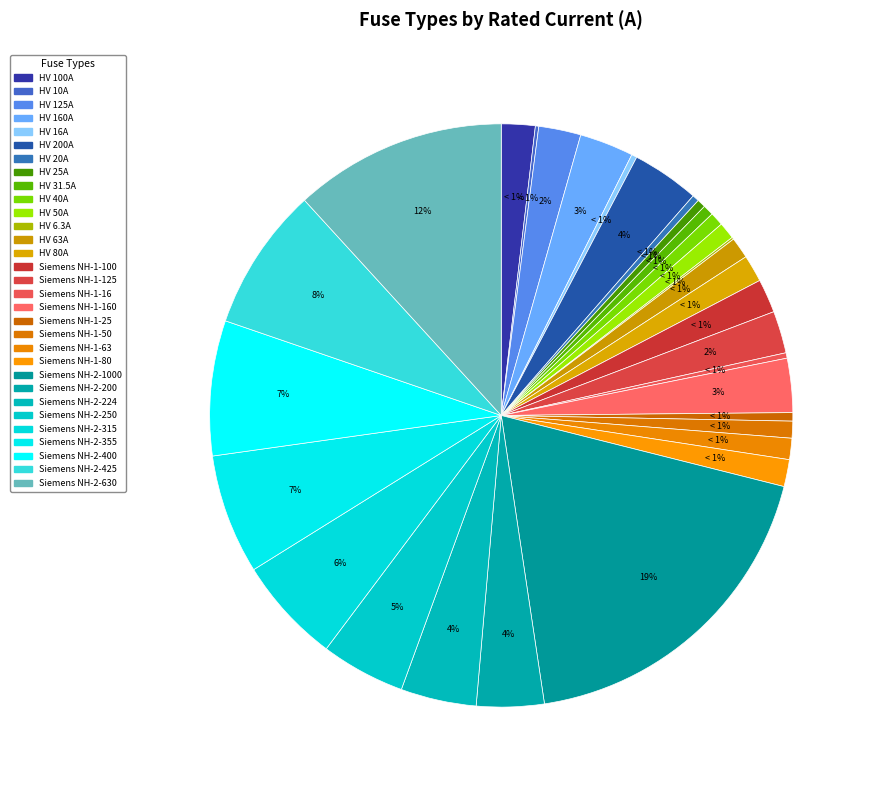

The Siemens NH-2-200 slice represents 1% of the pie. True or false?

False